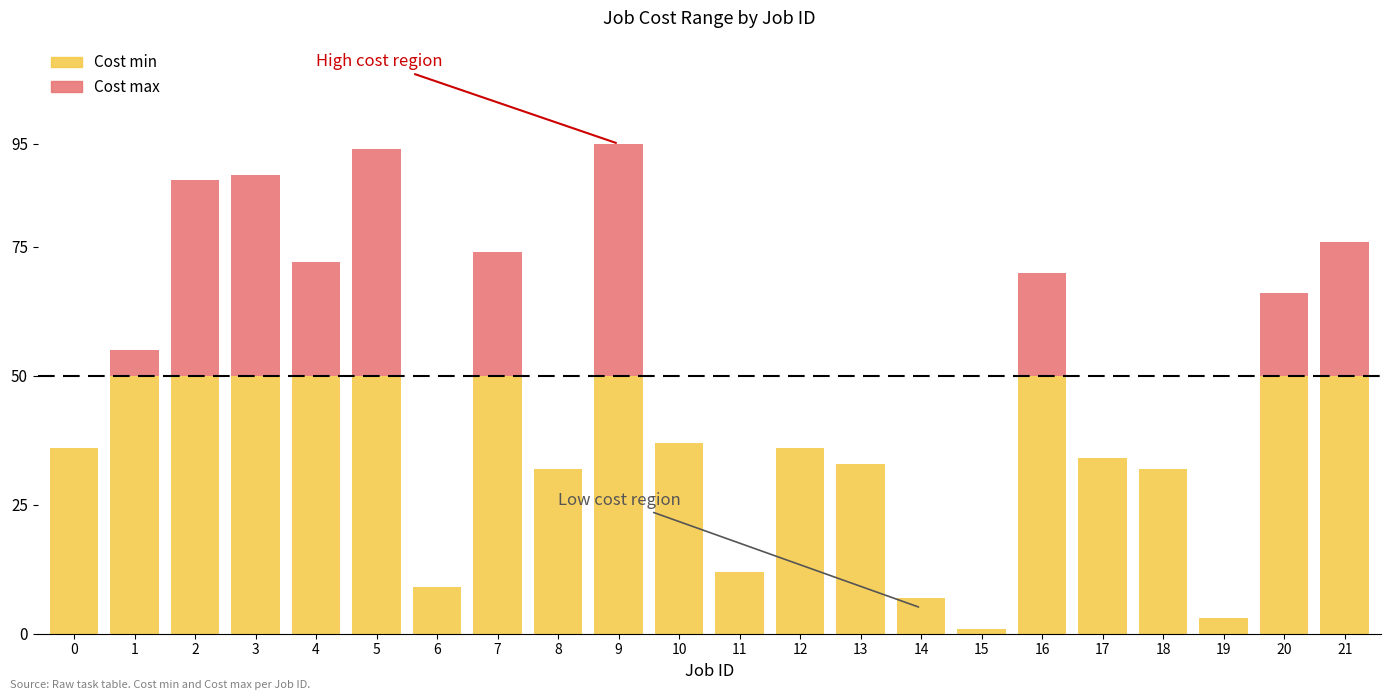

Which series has the widest spread of values?

Cost max